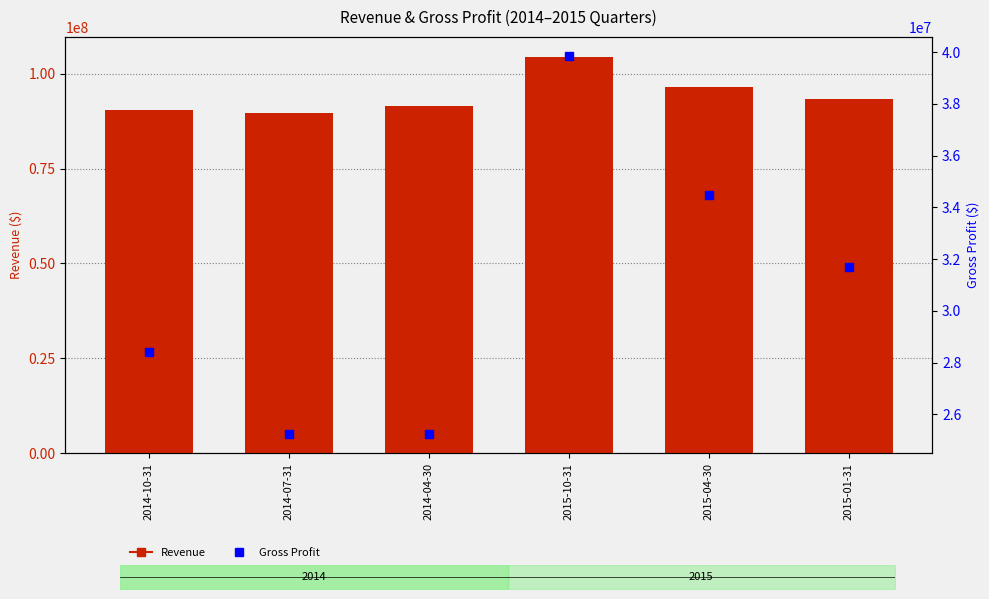

At which category is the sum across all series the highest?

2015-10-31